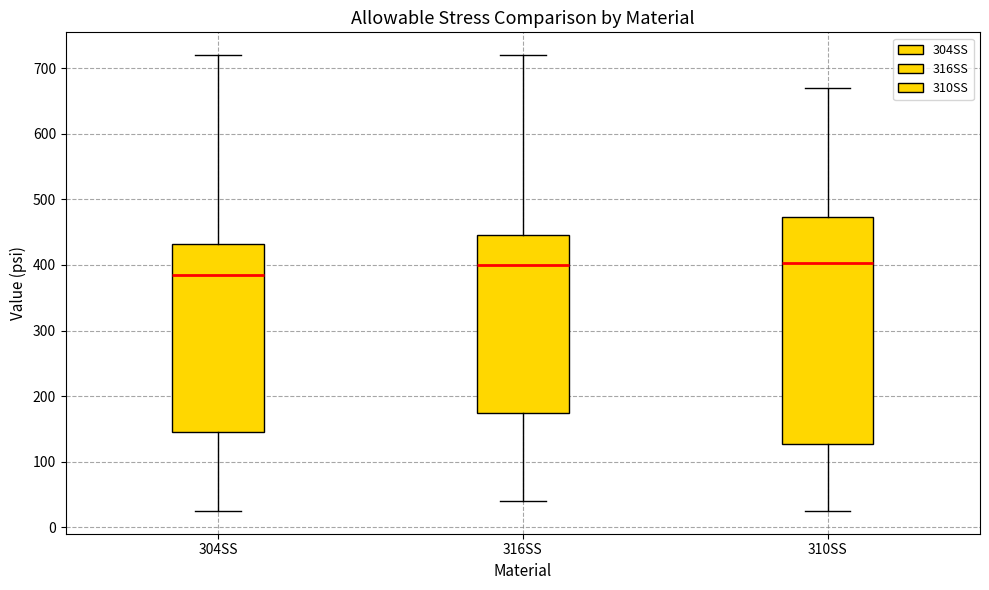

Reading left to right, transcribe this box plot: for each box, give where its median line is, the range the box spans, and where its two whiskers end, as read against the y-axis. The values are not printed on the chart, so give them approximately, as read against the axis.

304SS: median 390, box 150 to 430, whiskers 30 to 720
316SS: median 400, box 180 to 450, whiskers 40 to 720
310SS: median 400, box 130 to 470, whiskers 30 to 670